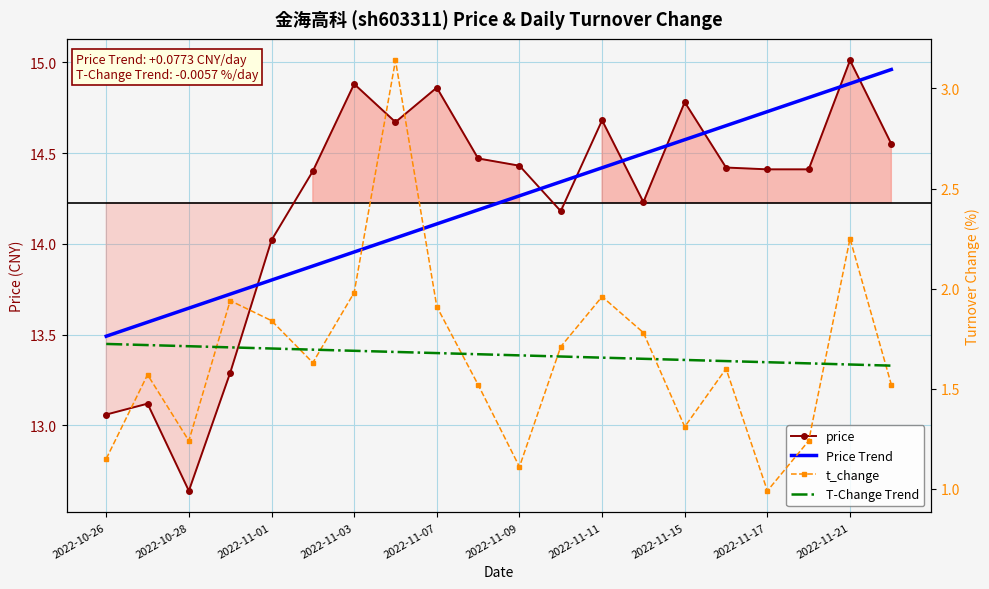

How many T-Change Trend values are between 1 and 2?

20